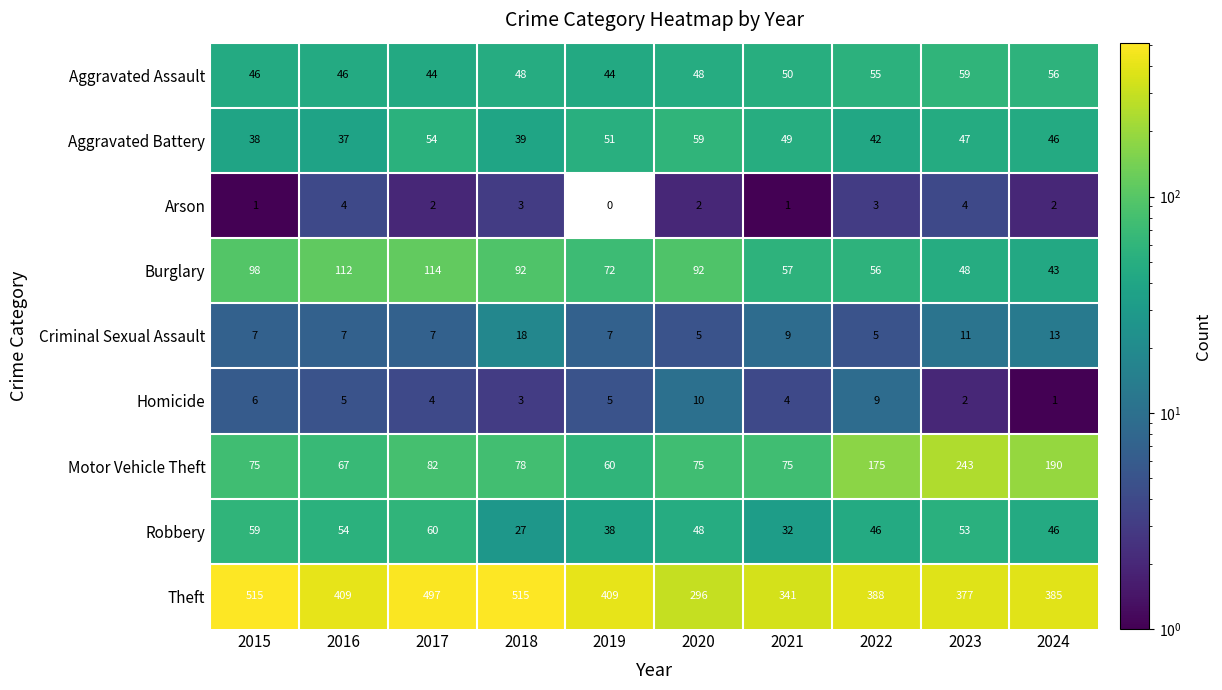

Rank the series at 2015 from lowest to highest value.

Arson, Homicide, Criminal Sexual Assault, Aggravated Battery, Aggravated Assault, Robbery, Motor Vehicle Theft, Burglary, Theft